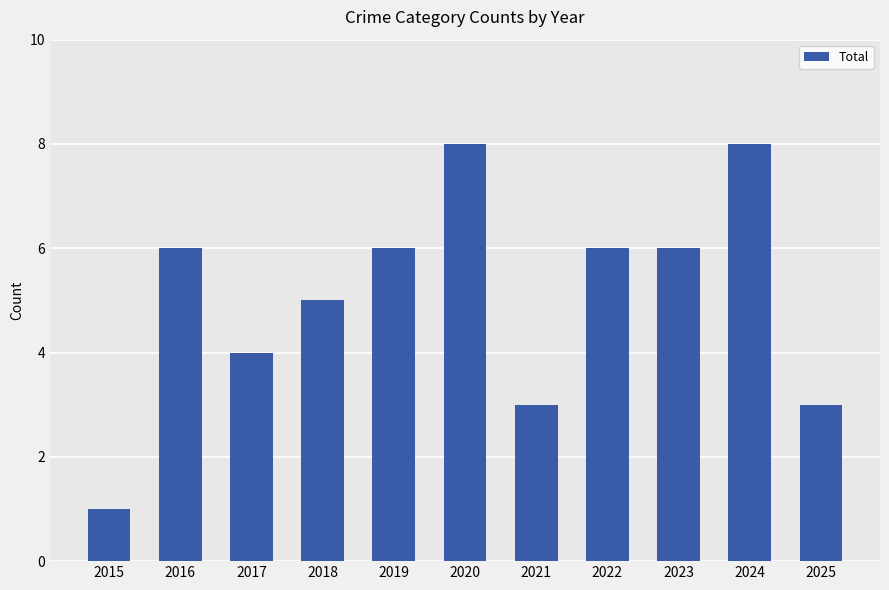

True or false: the data shows 5 at 2018.

True